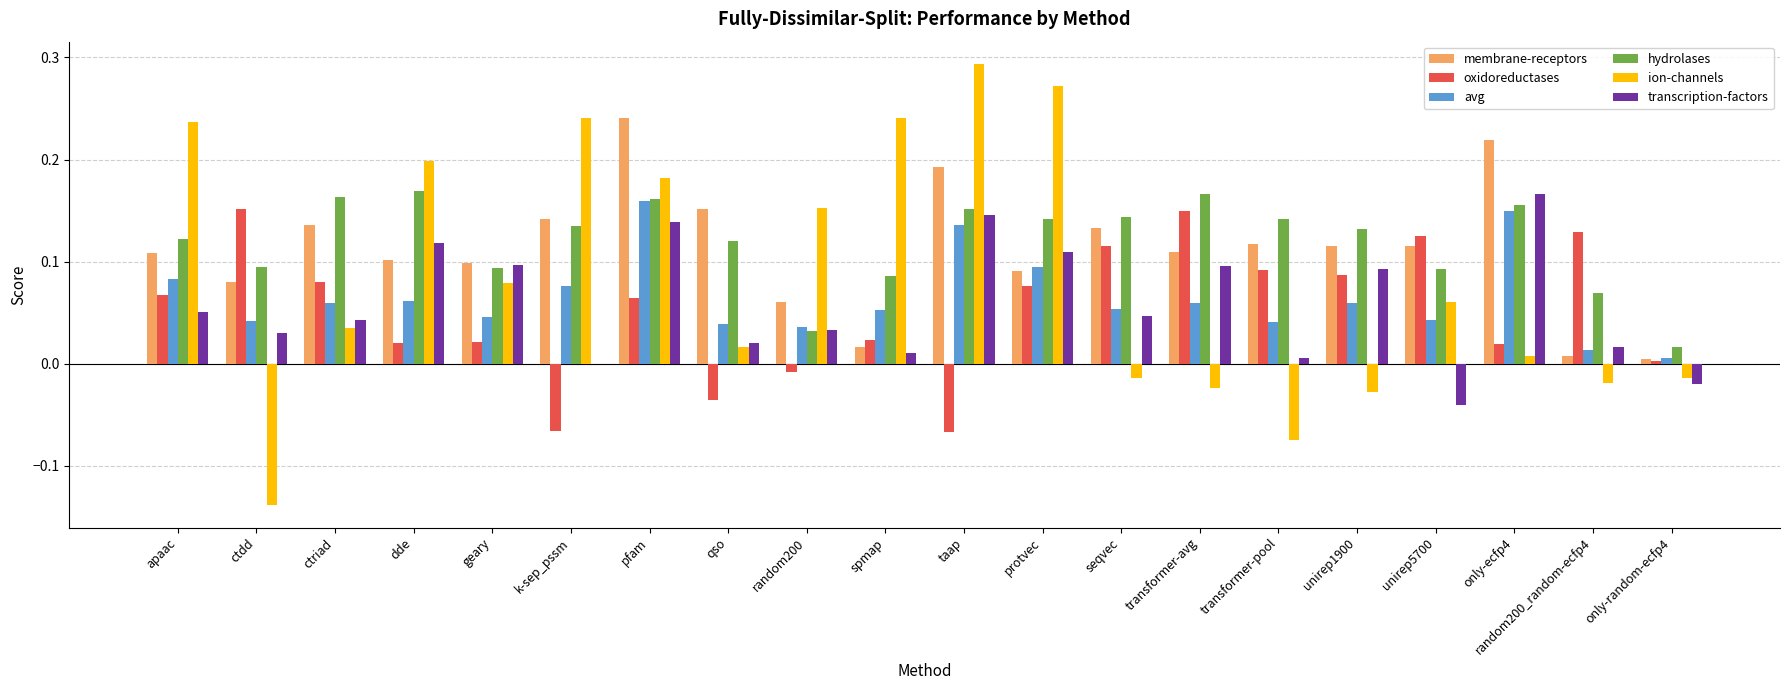

Which category has the highest value across all series?

taap